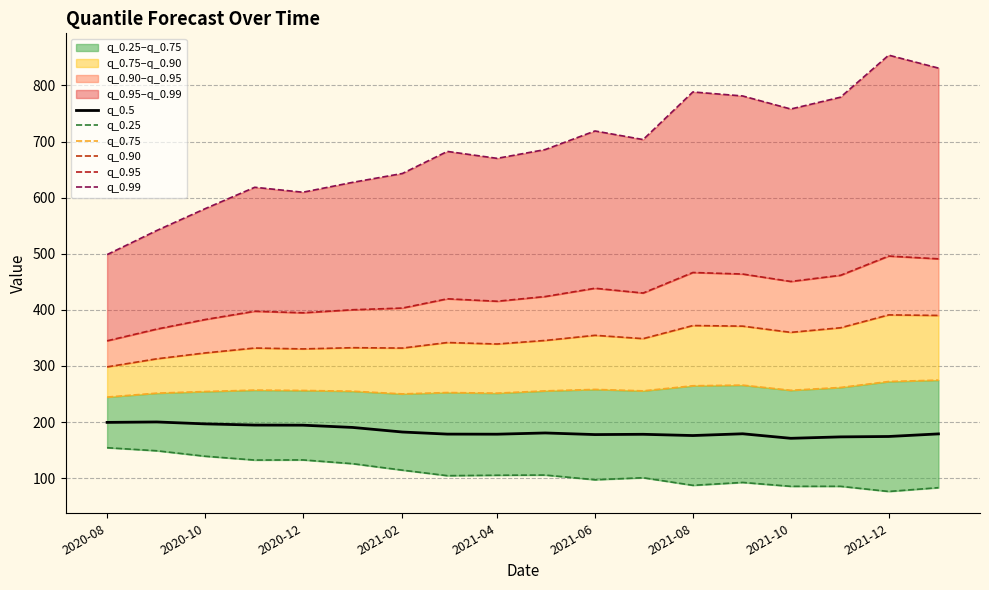

What is the highest value of the q_0.95 series?

495.9